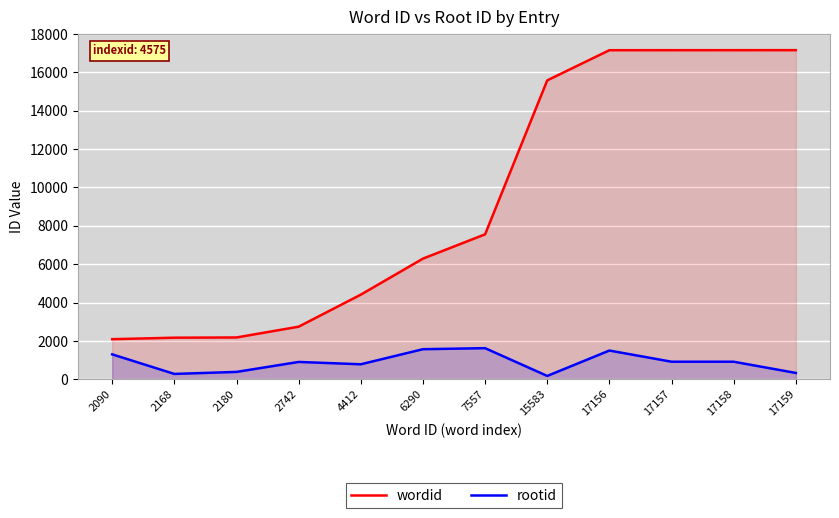

Reading left to right, transcribe all the data shown in this chart.

wordid: 2090=2090	2168=2168	2180=2180	2742=2742	4412=4412	6290=6290	7557=7557	15583=15583	17156=17156	17157=17157	17158=17158	17159=17159
rootid: 2090=1299	2168=279	2180=384	2742=904	4412=782	6290=1568	7557=1622	15583=174	17156=1498	17157=915	17158=915	17159=330